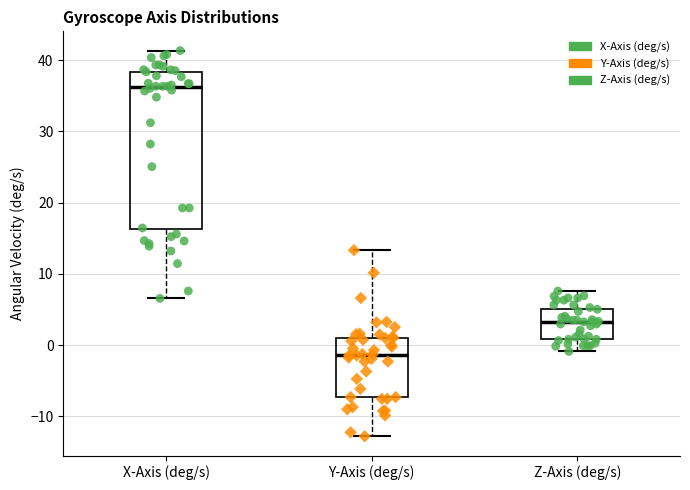

Comparing the boxes themselves (not the whiskers), which one is the tallest?

X-Axis (deg/s)